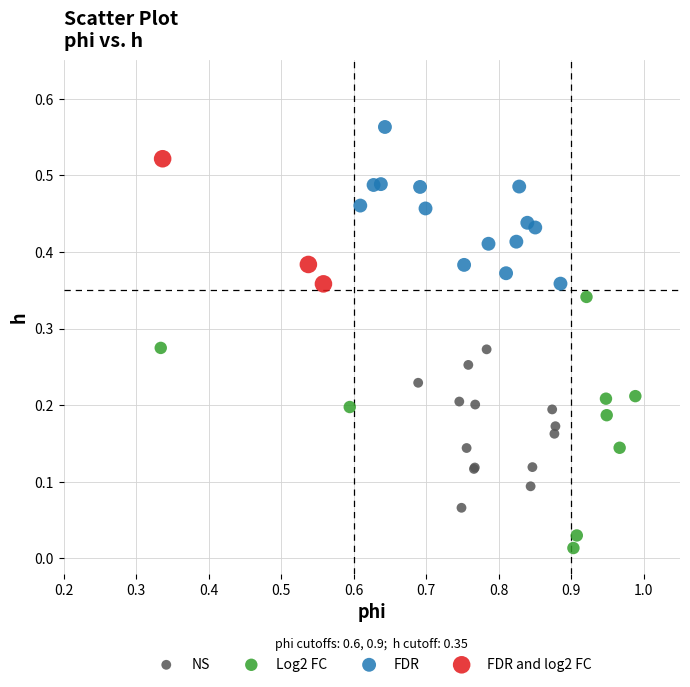

Which series has the widest spread of Y values?

Log2 FC